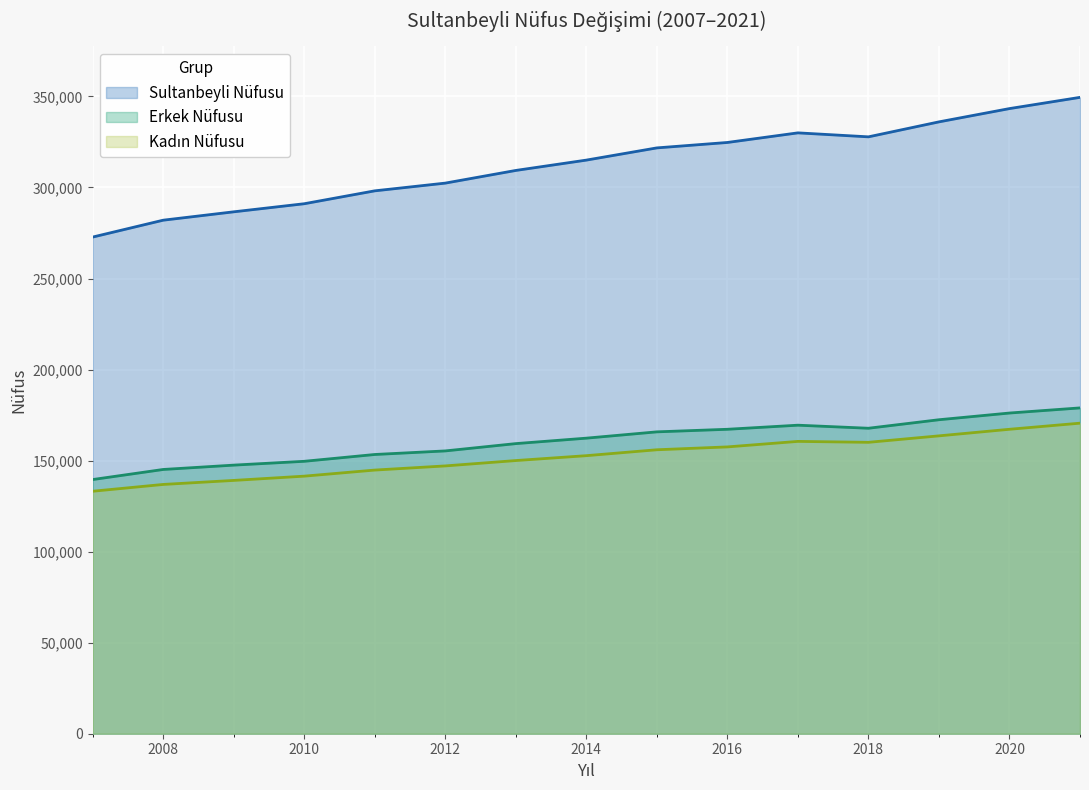

What is the smallest value displayed?

133168